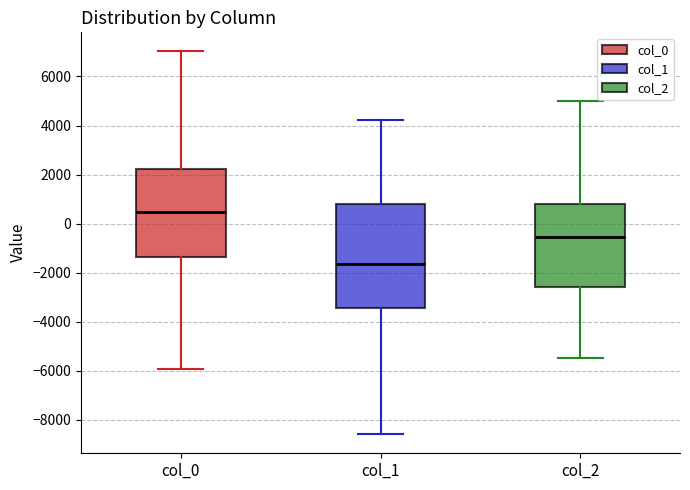

Which box has the highest median line?

col_0